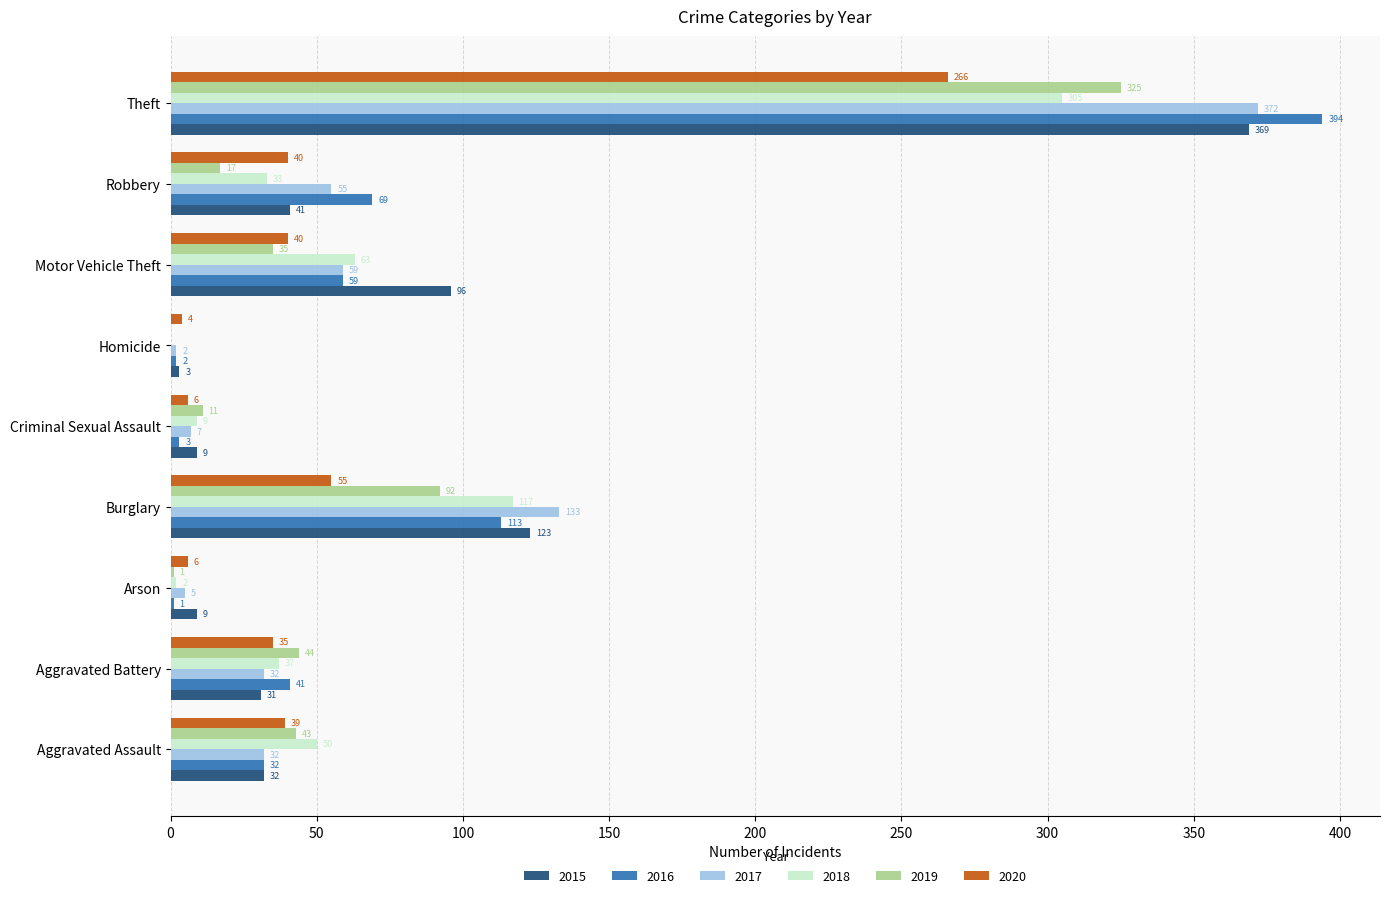

What is the sum of the 2015 values at Criminal Sexual Assault and Aggravated Battery?

40